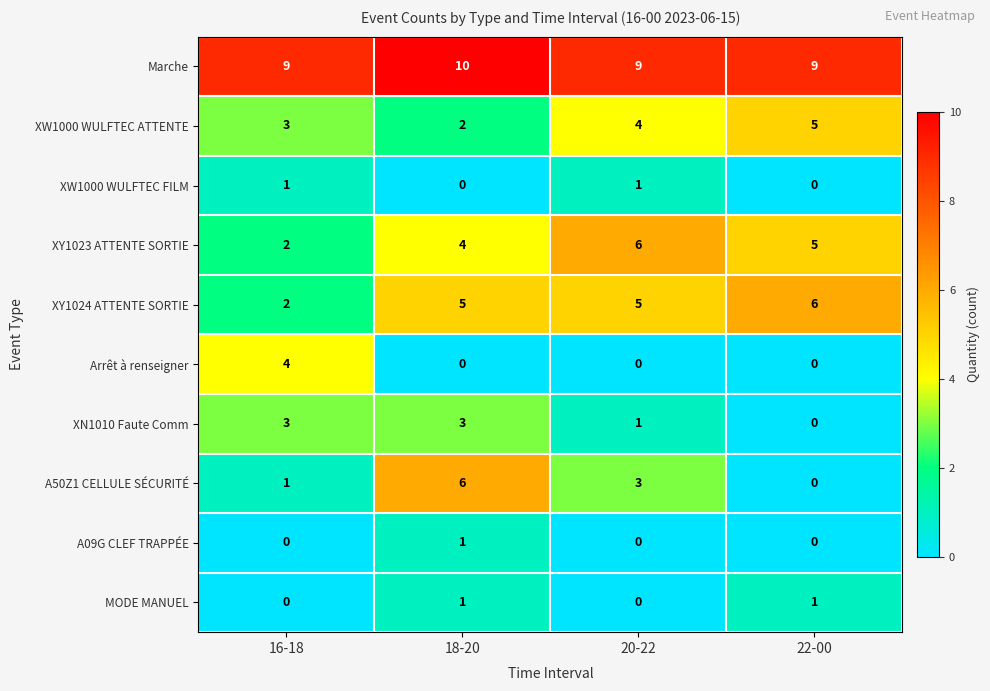

What is the difference between the A50Z1 CELLULE SÉCURITÉ values at 20-22 and 22-00?

3